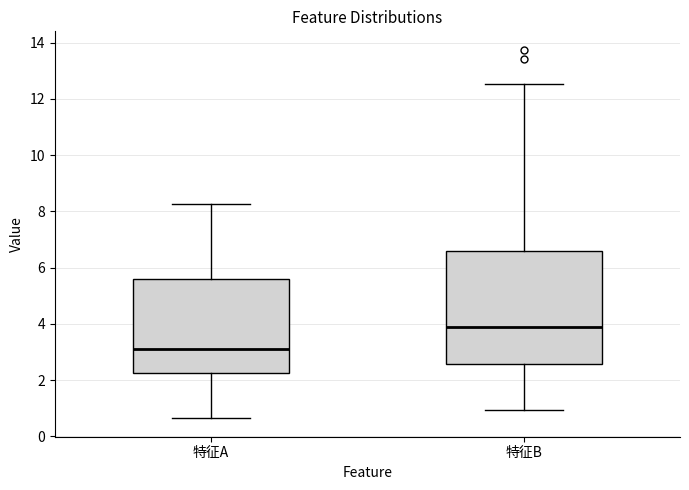

Comparing the boxes themselves (not the whiskers), which one is the tallest?

特征B